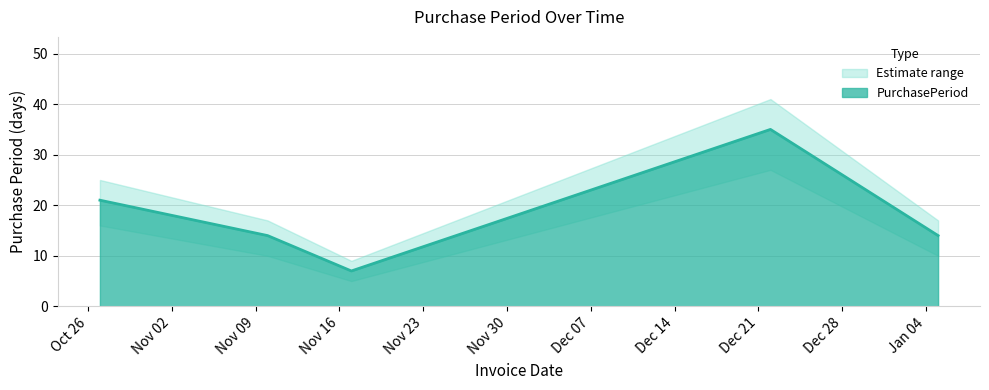

Reading left to right, extract all data points from this chart.

21	14	7	35	14